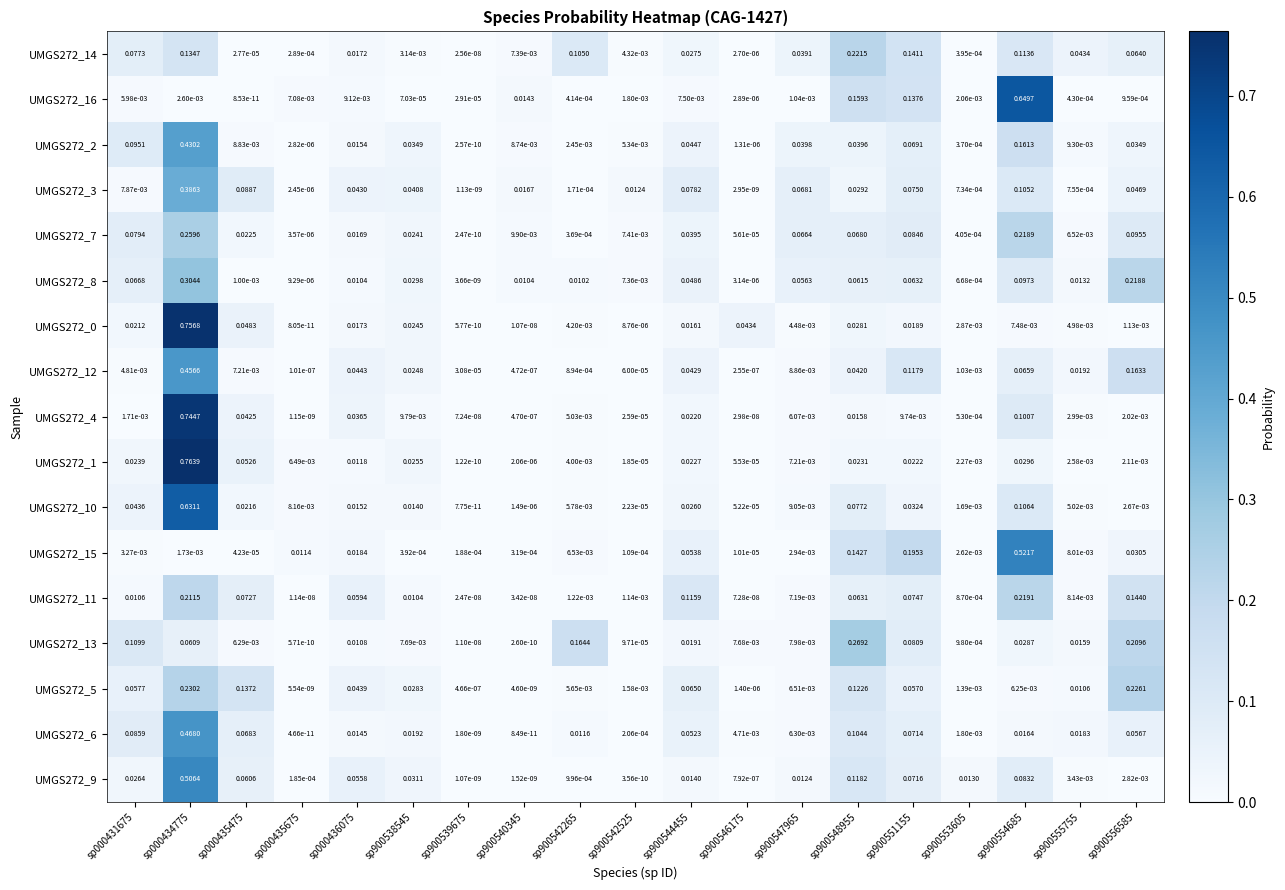

Is the value of UMGS272_3 at sp900548955 greater than the value of UMGS272_7 at sp900553605?

Yes